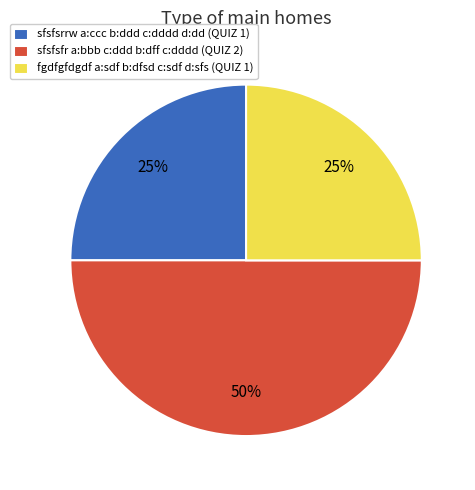

Is sfsfsrrw a:ccc b:ddd c:dddd d:dd (QUIZ 1) the majority of the pie?

No